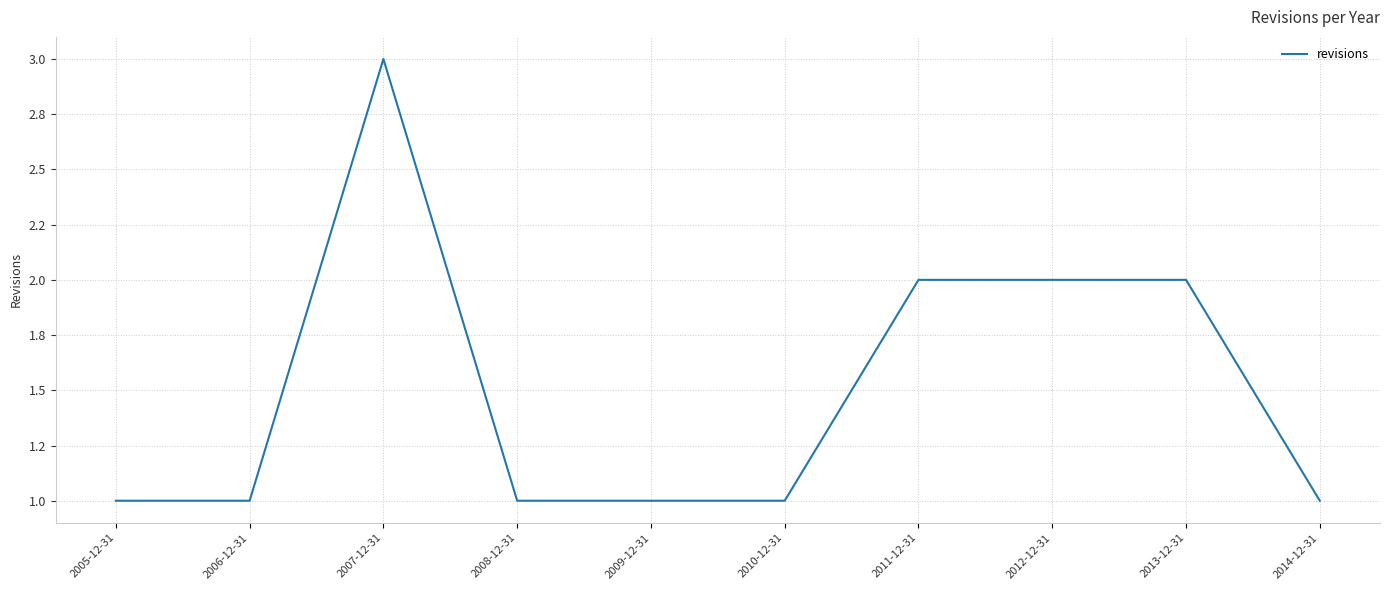

Does the chart have visible grid lines?

Yes